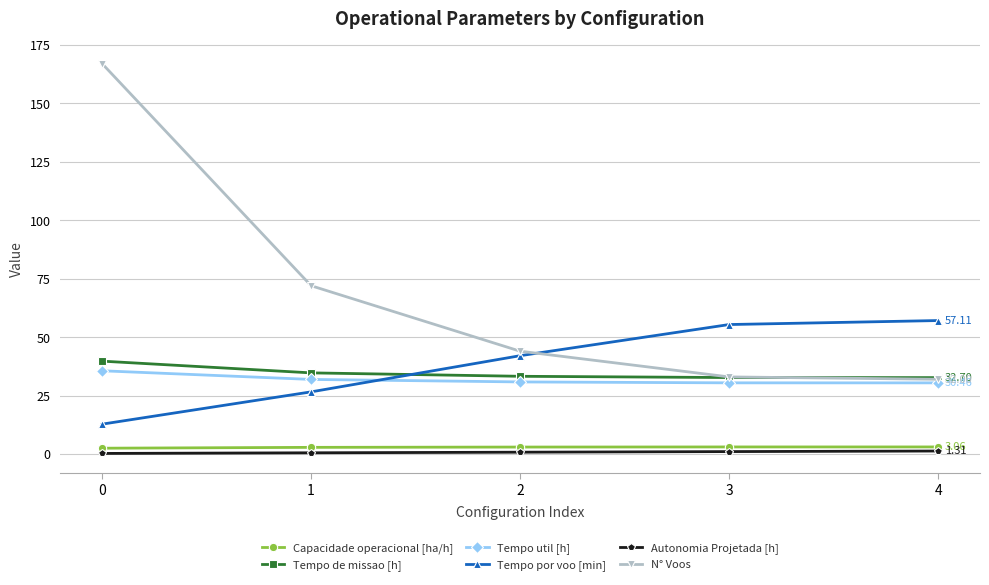

Which series has the largest range (max minus min)?

N° Voos